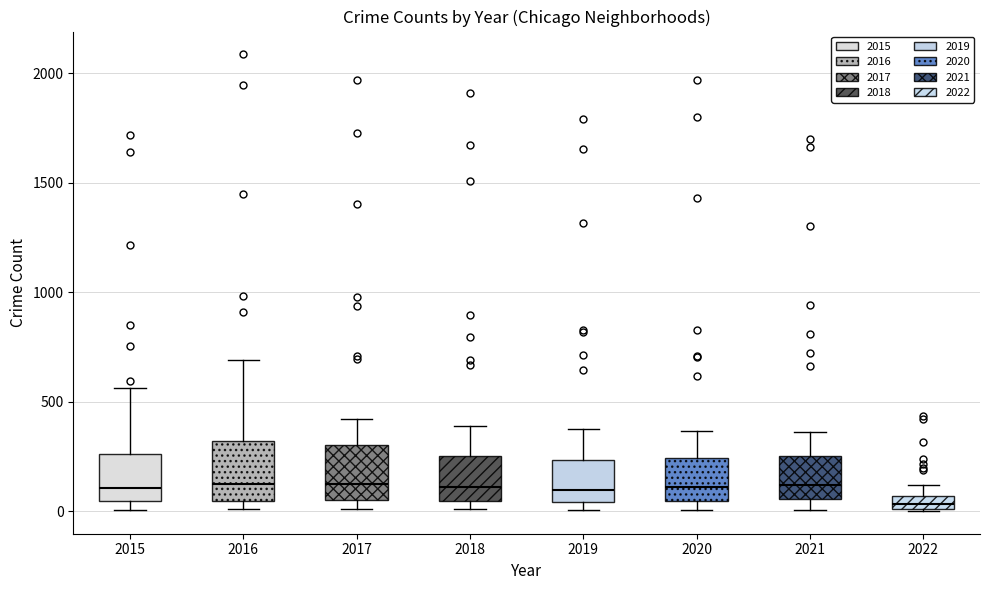

Which box's median line is the lowest?

2022